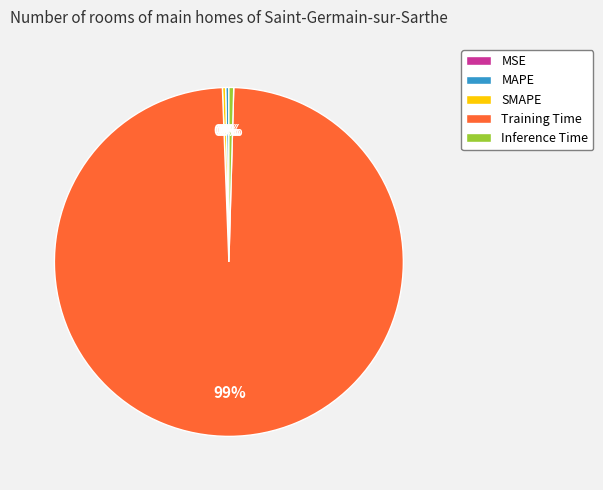

What is the majority slice?

Training Time